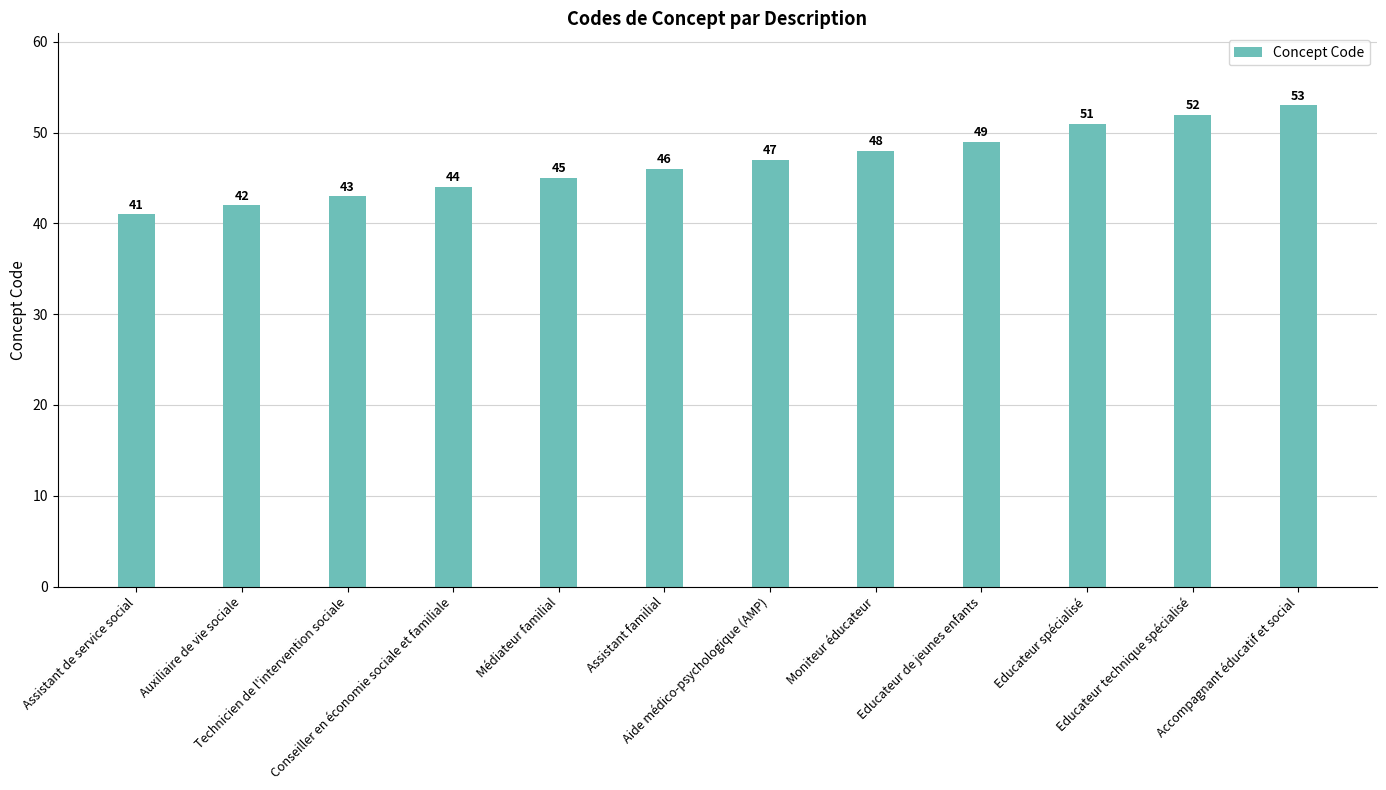

Reading left to right, transcribe all the data shown in this chart.

Assistant de service social=41	Auxiliaire de vie sociale=42	Technicien de l'intervention sociale=43	Conseiller en économie sociale et familiale=44	Médiateur familial=45	Assistant familial=46	Aide médico-psychologique (AMP)=47	Moniteur éducateur=48	Educateur de jeunes enfants=49	Educateur spécialisé=51	Educateur technique spécialisé=52	Accompagnant éducatif et social=53